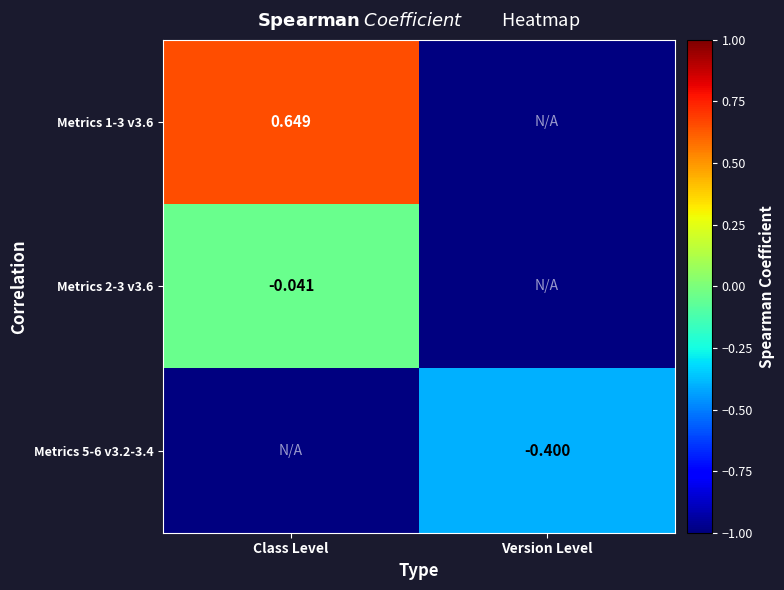

Which series has the largest range (max minus min)?

Metrics 1-3 v3.6